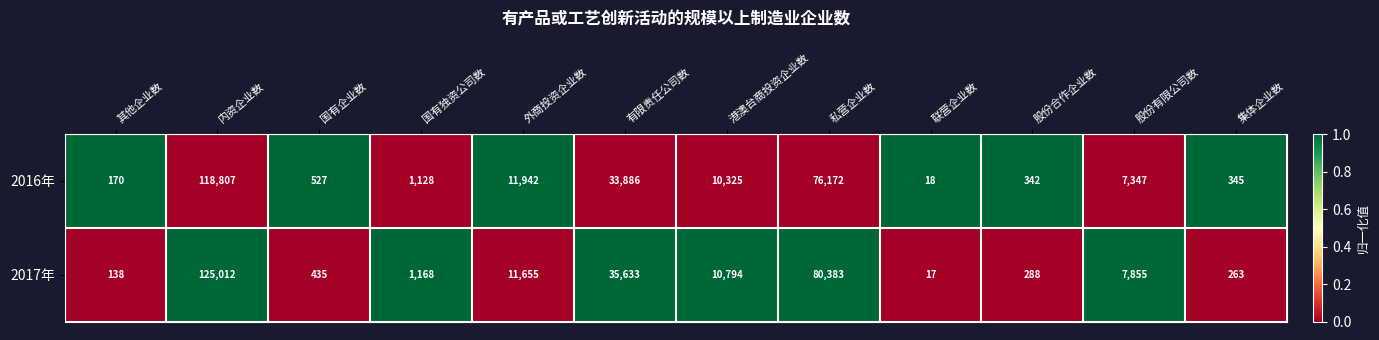

List the series in order of their peak value, highest first.

2017年, 2016年